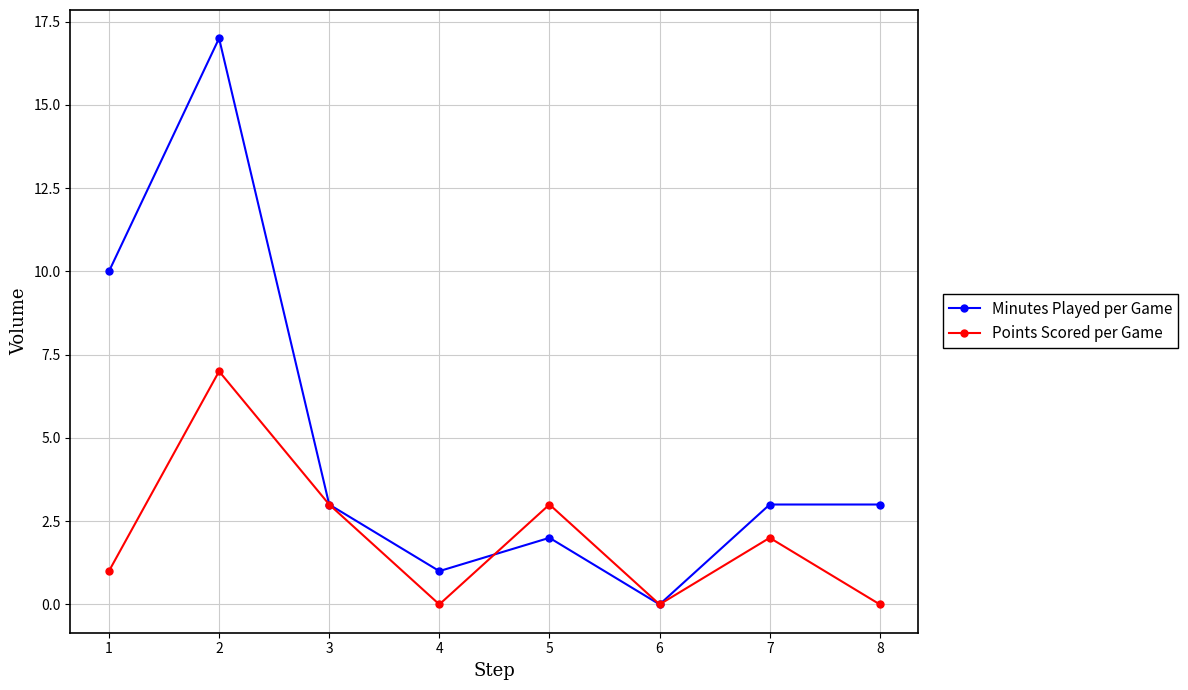

What is the maximum value shown in the chart?

17